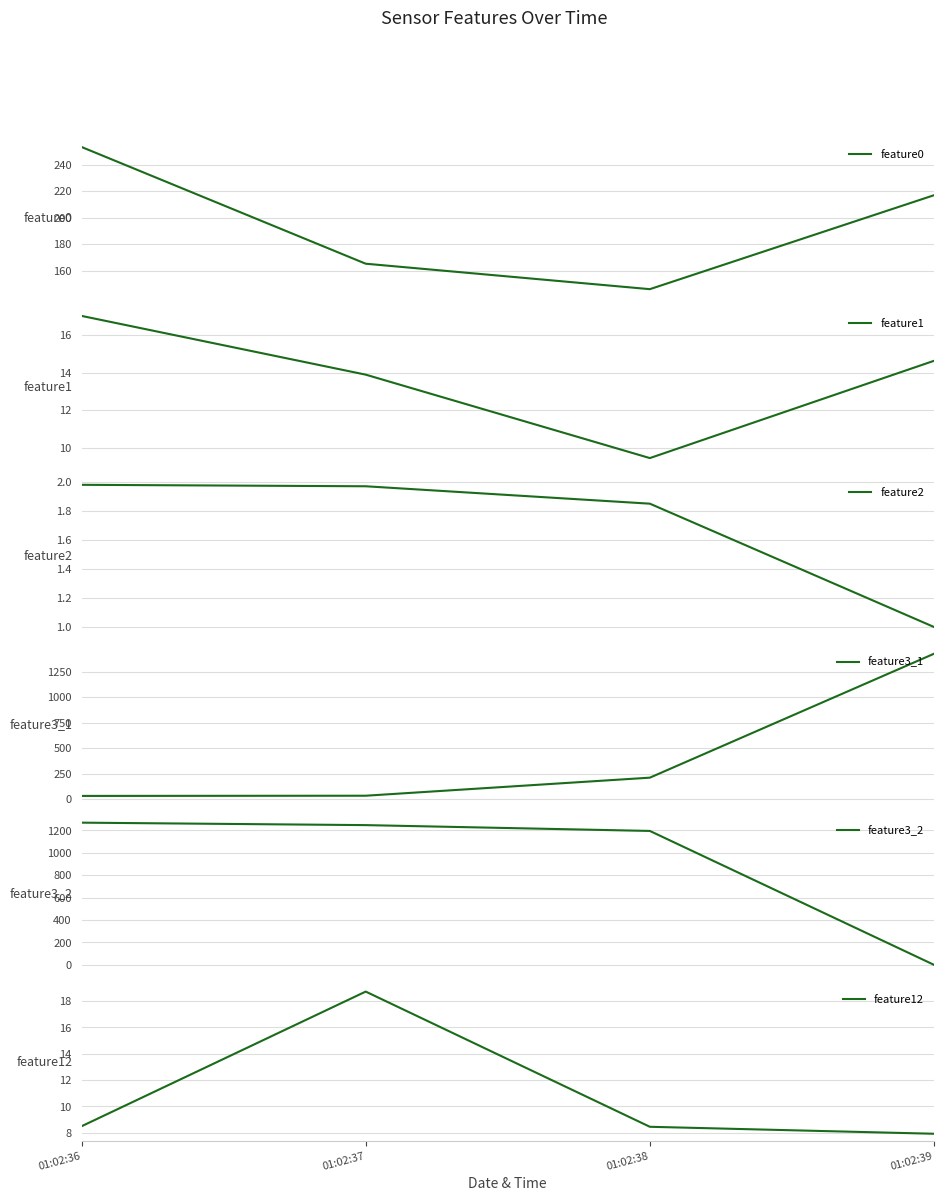

True or false: feature0 and feature12 intersect in this chart.

False